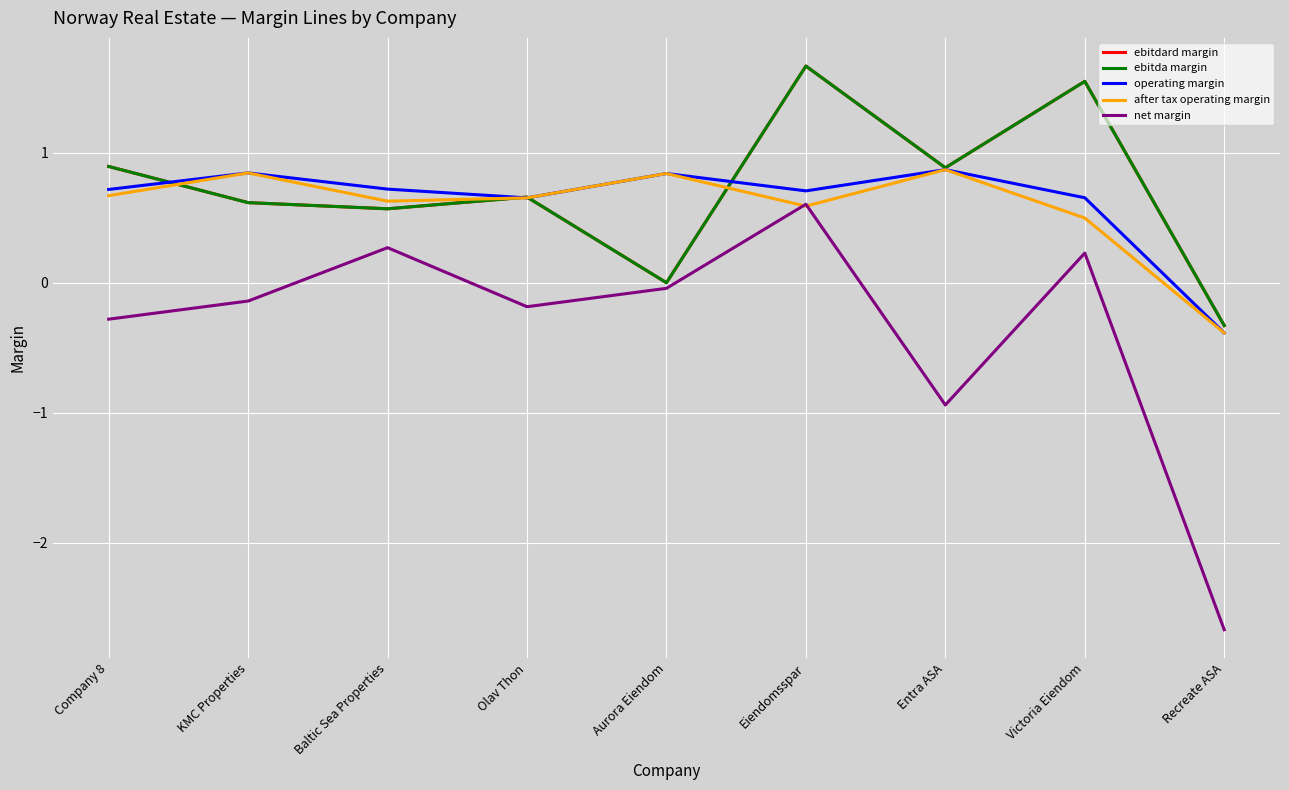

Does the chart have visible grid lines?

Yes